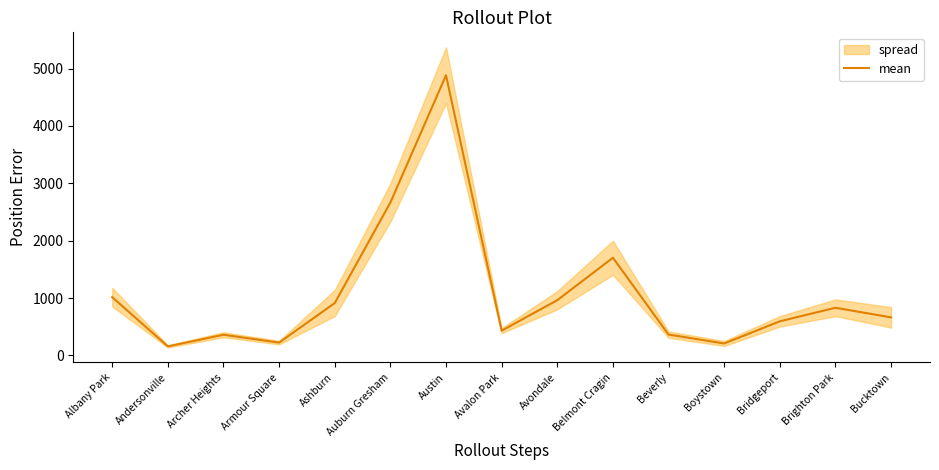

How many interior local peaks (higher than both neighbors) does the data have?

4